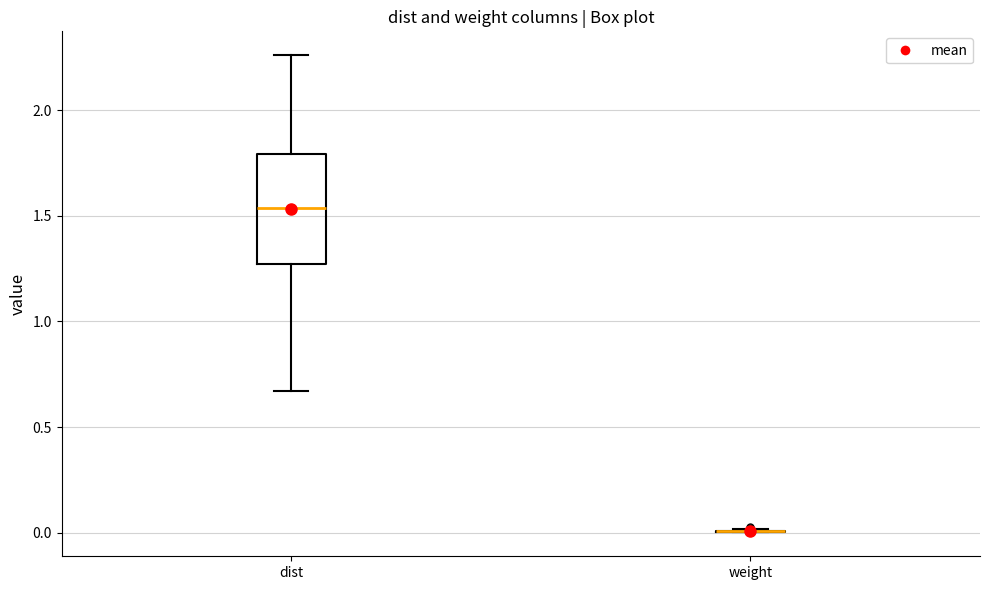

Which box is the tallest, from its lower edge to its upper edge?

dist